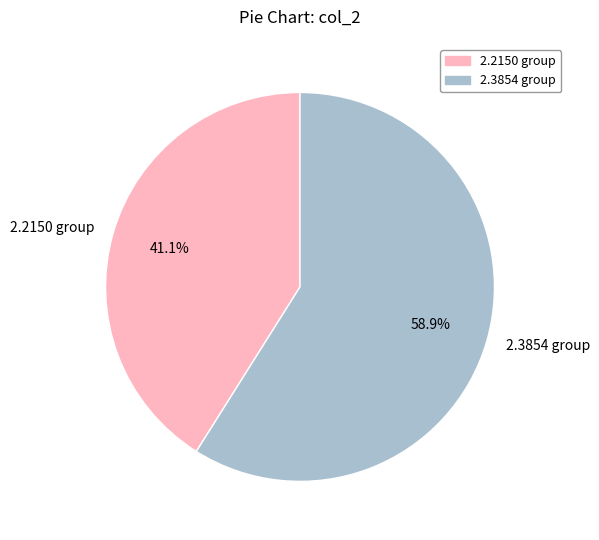

Does any single category account for the majority?

Yes